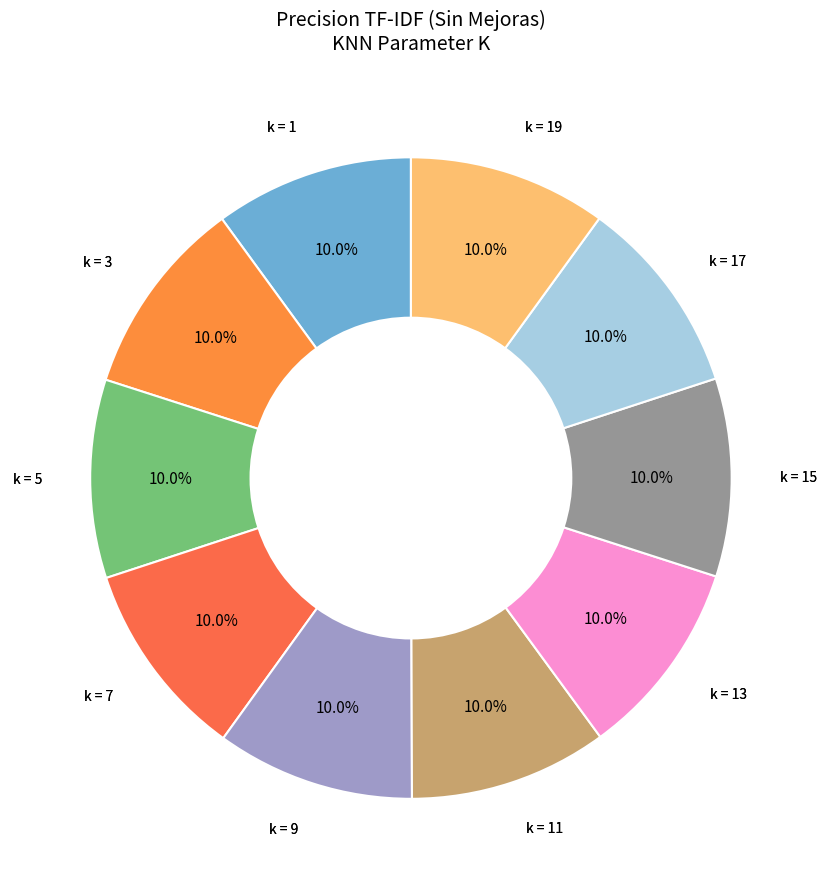

How many slices are in this pie chart?

10